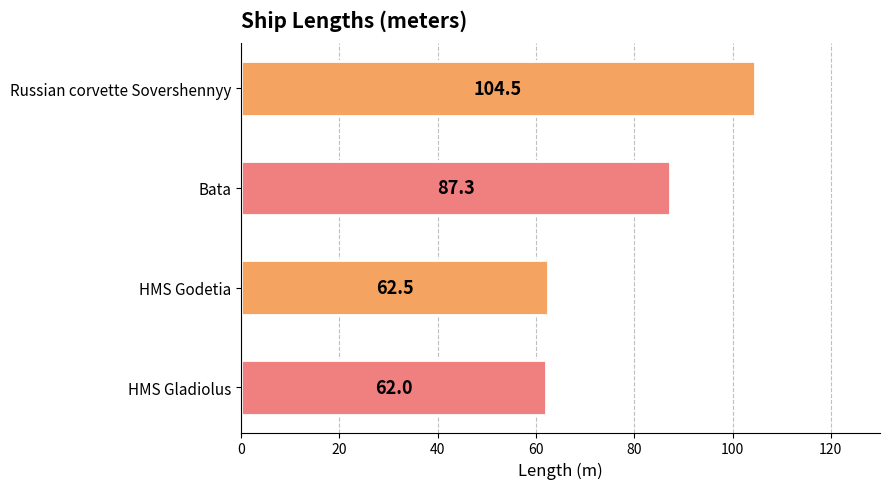

How many data points are less than 87?

2